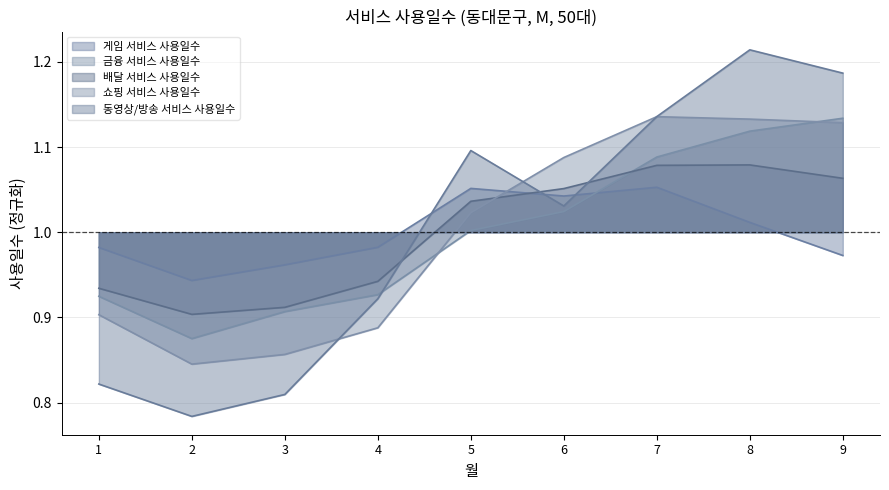

What is the spread (max minus min) of values at 8?

0.2